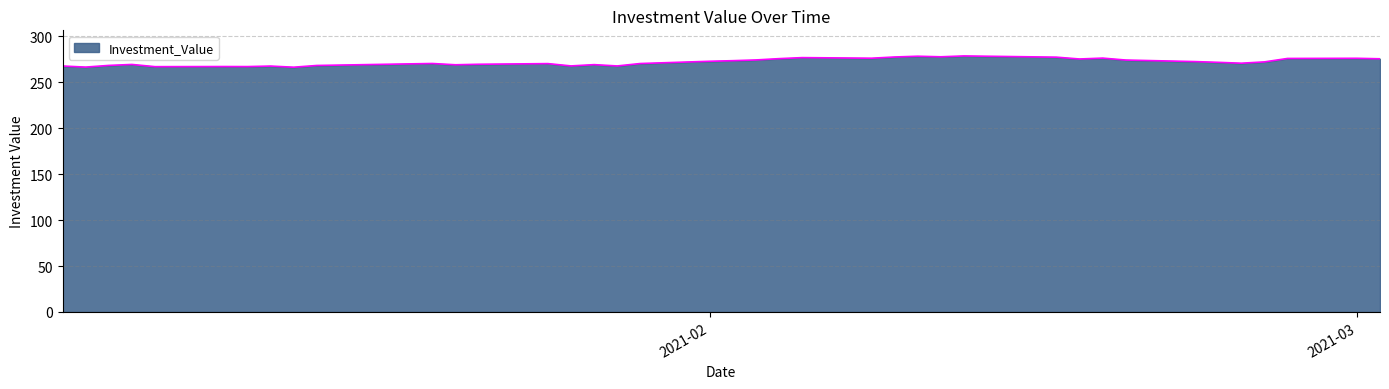

Does the chart have visible grid lines?

Yes